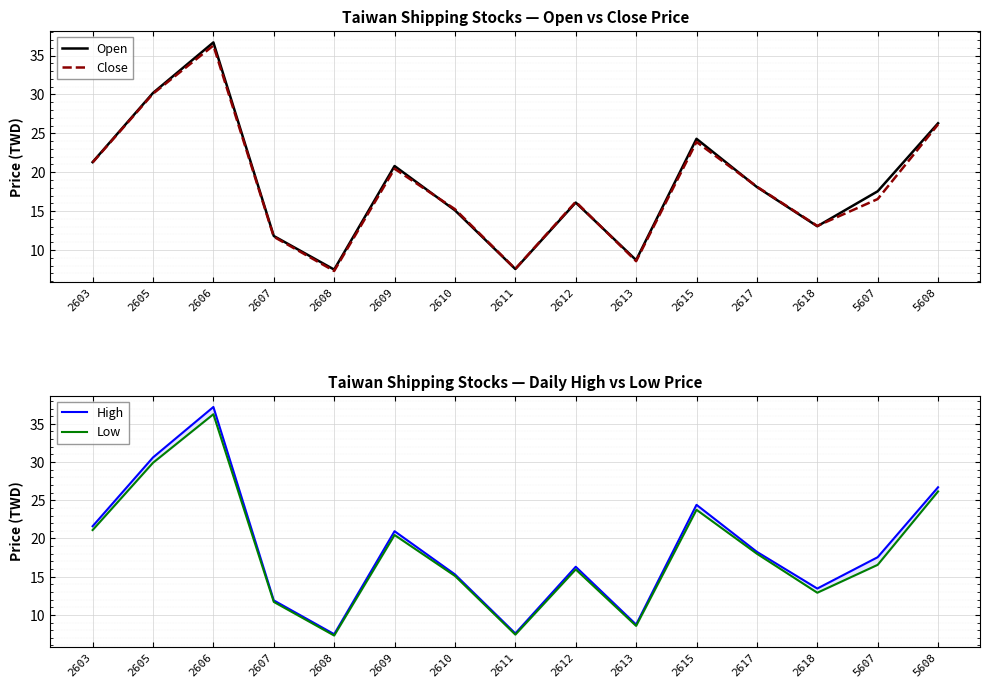

Rank the series at 2606 from highest to lowest value.

High, Open, Close, Low